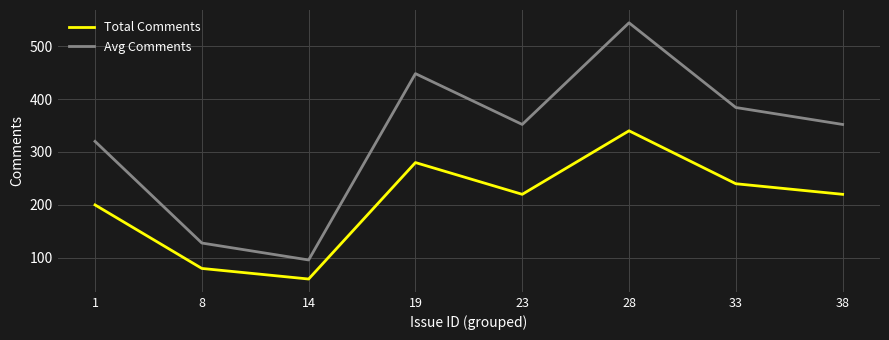

What is the difference between the Avg Comments values at 38 and 19?

96